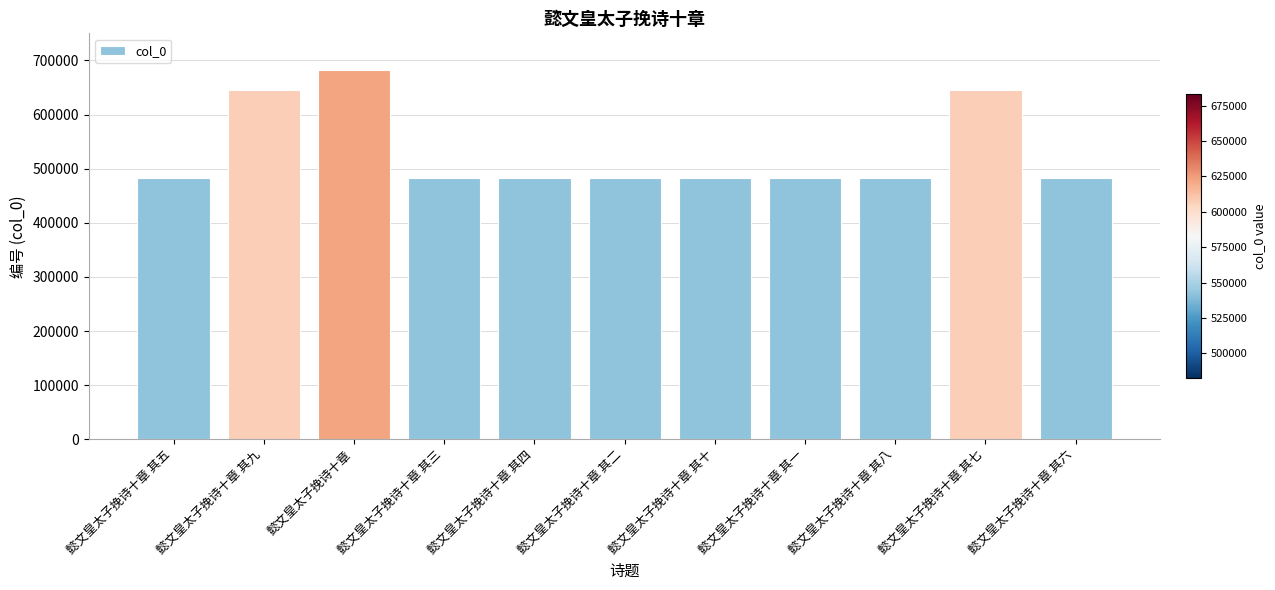

What is the change in value from 懿文皇太子挽诗十章 其九 to 懿文皇太子挽诗十章 其一?

-162395